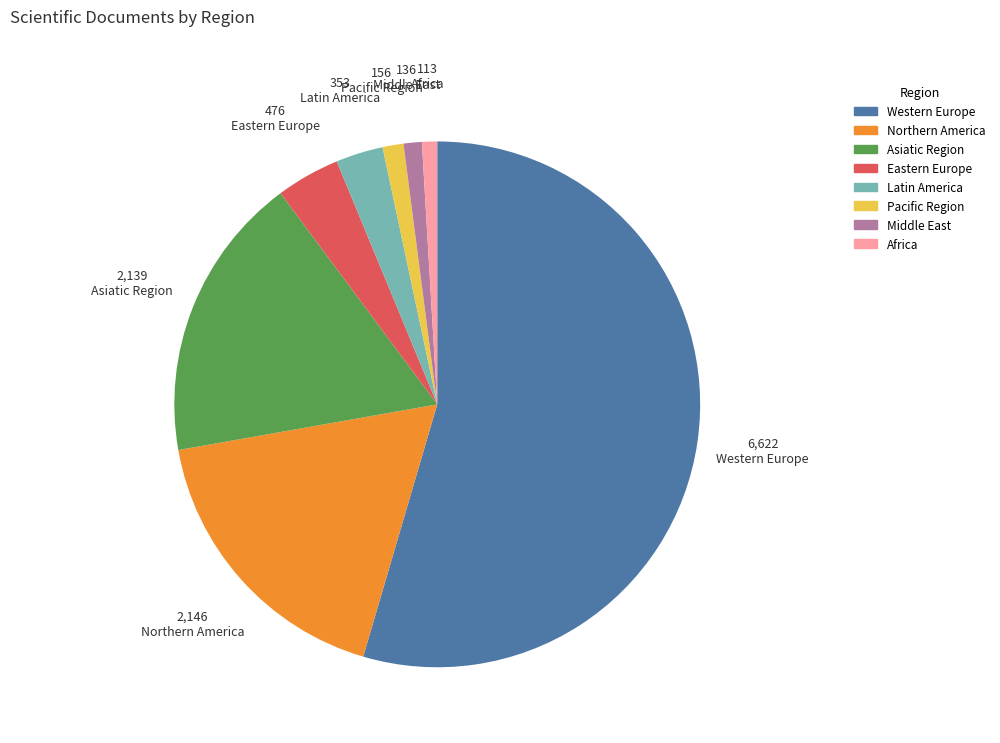

Which category accounts for the majority?

Western Europe